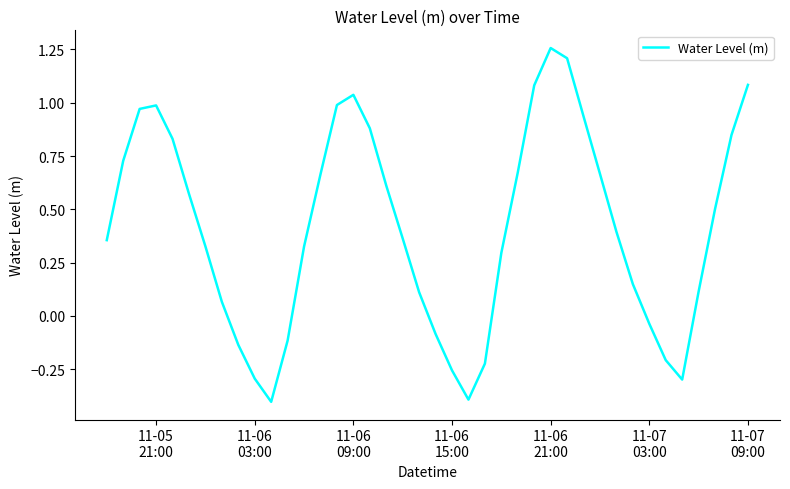

What is the difference between the maximum and minimum values?

1.7